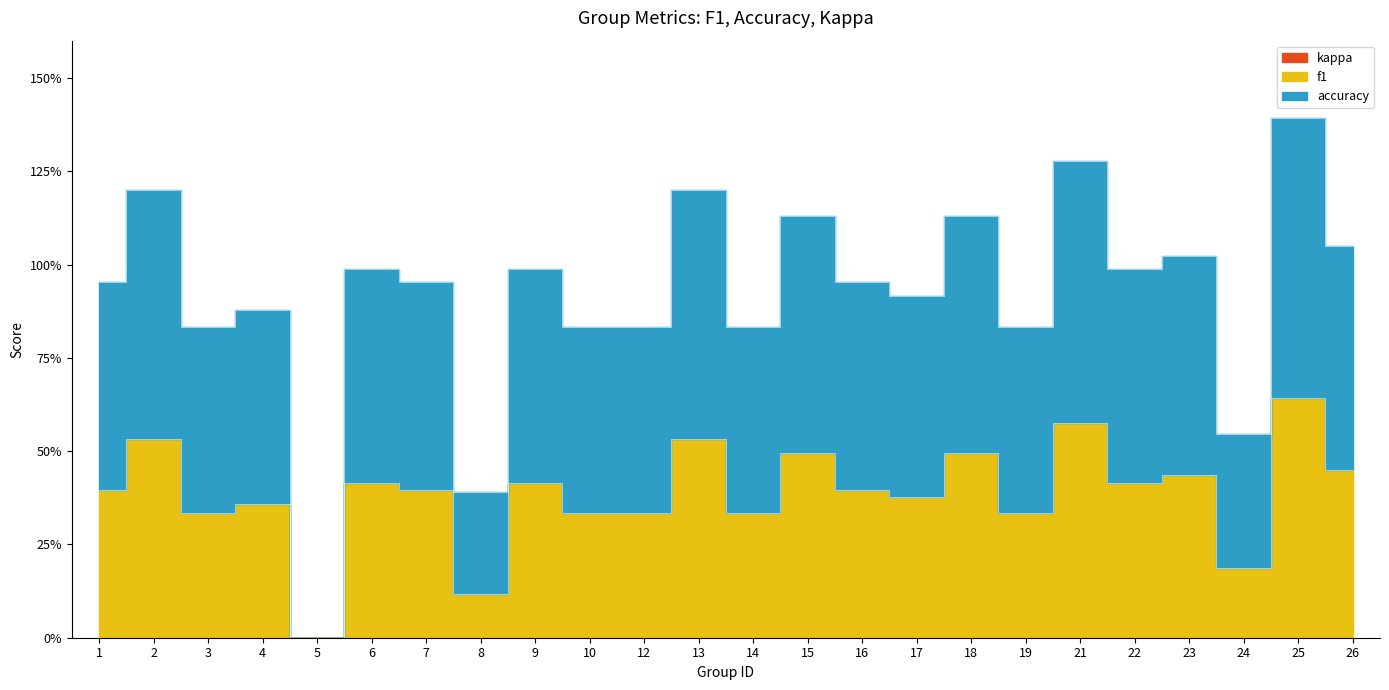

What is the difference between the highest and lowest values at 13?

0.7